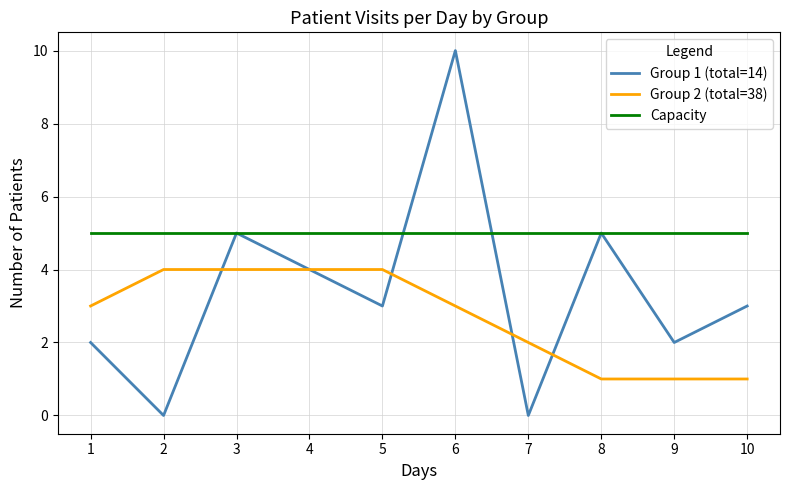

What are all the series names shown in the legend?

Group 1 (total=14), Group 2 (total=38), Capacity